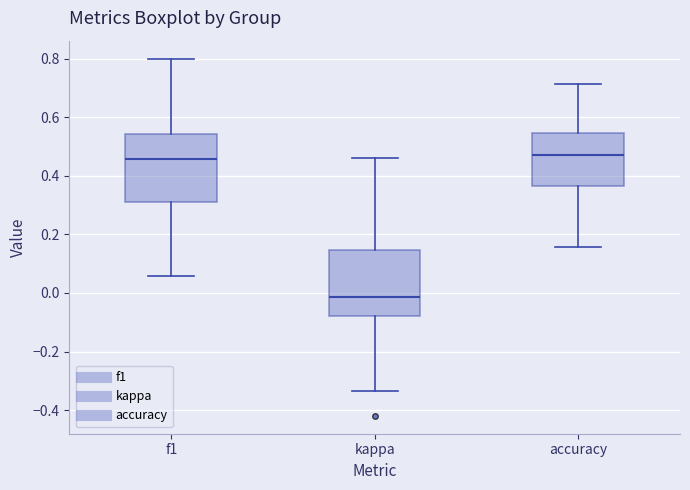

Which box has the lowest median line?

kappa